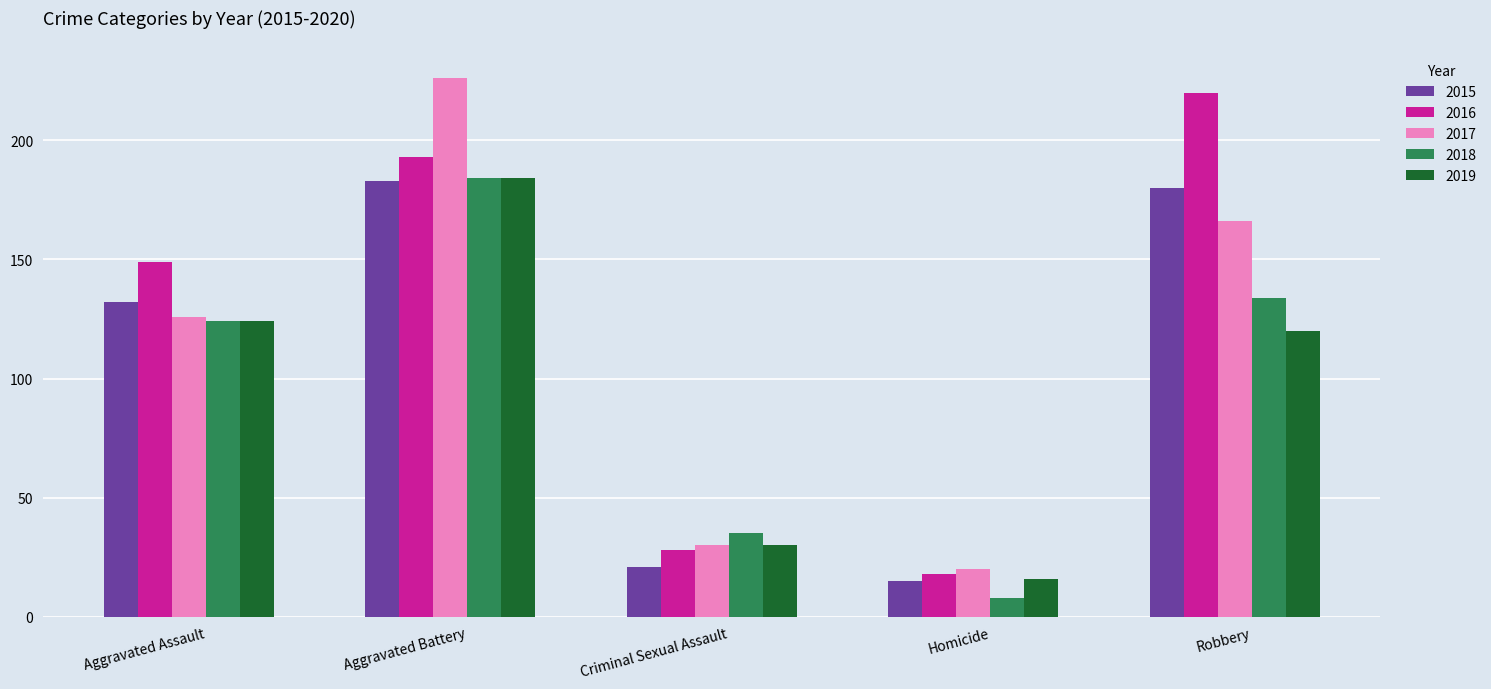

The 2017 series shows 41 at Criminal Sexual Assault. True or false?

False